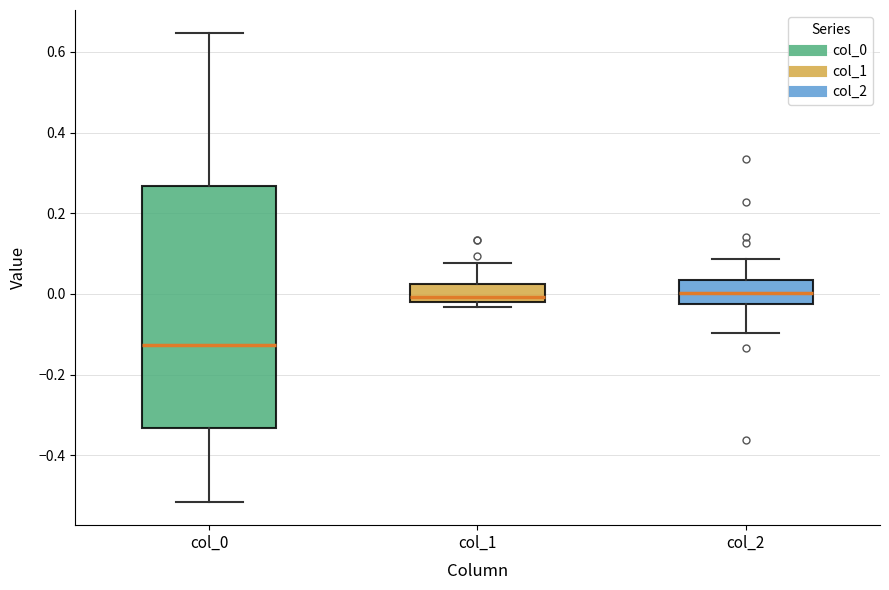

Comparing the boxes themselves (not the whiskers), which one is the tallest?

col_0